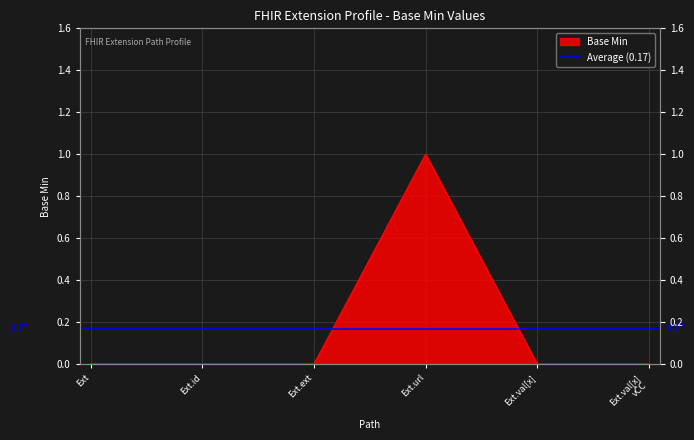

Does the chart display data point markers on the line(s)?

No